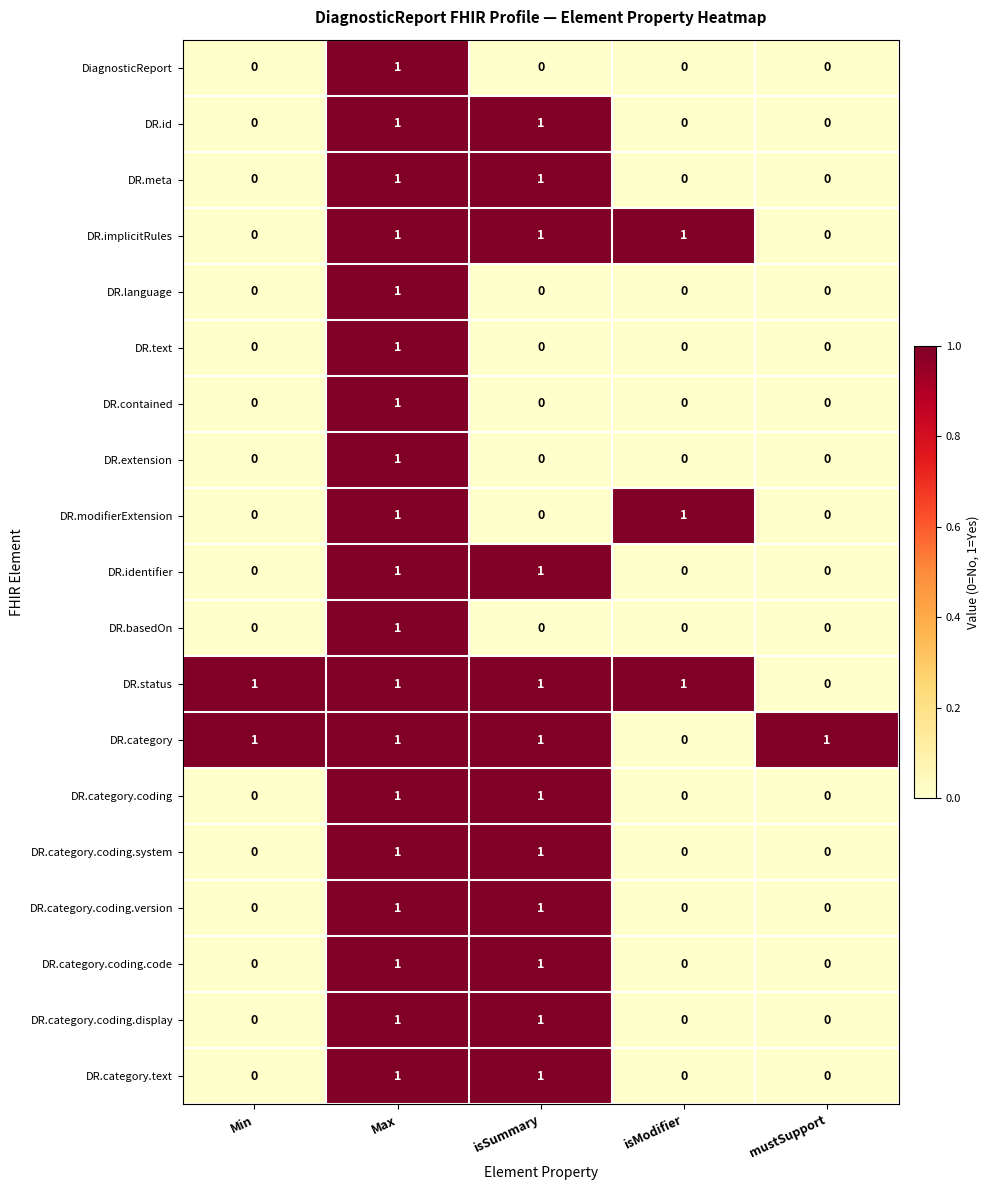

At how many categories does at least one series exceed 0?

5